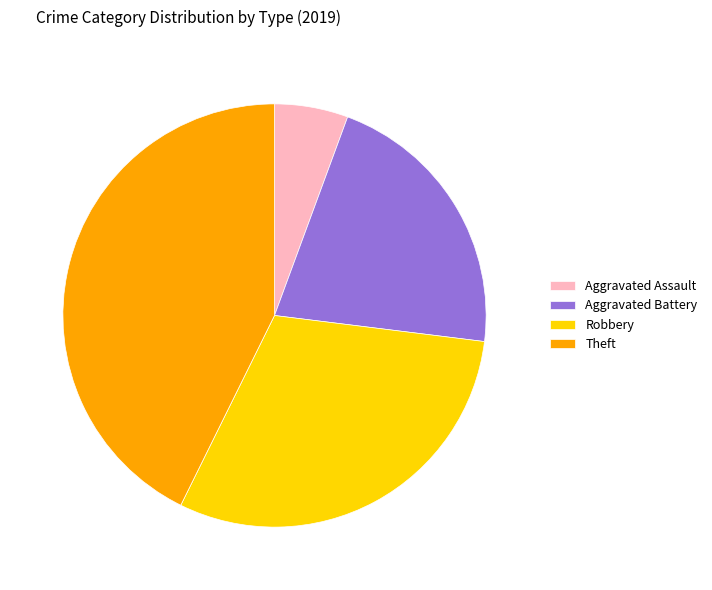

Do Aggravated Assault and Robbery together represent more than half of the pie?

No